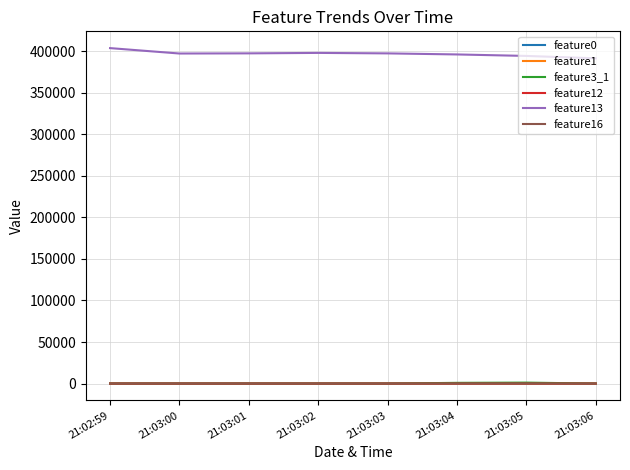

At how many categories does at least one series exceed 145355?

8